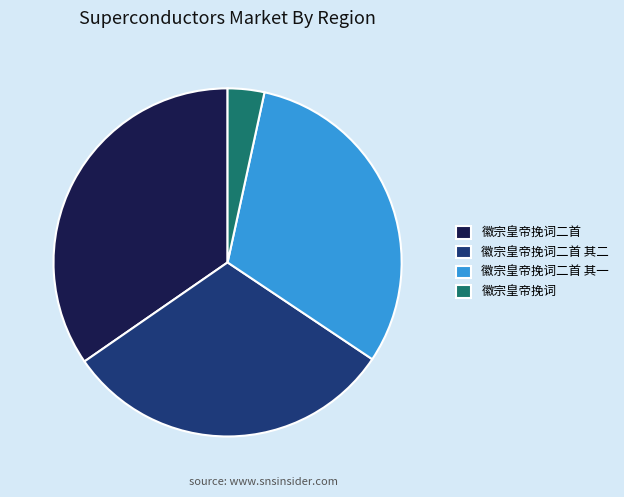

True or false: 徽宗皇帝挽词 accounts for 3% of the total.

True